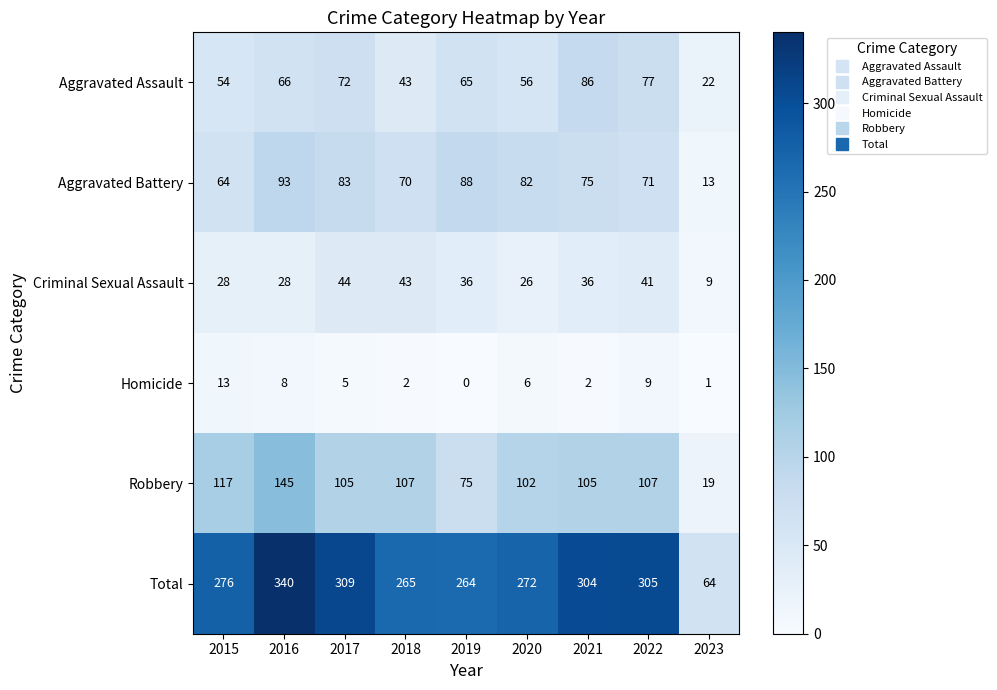

The value of Criminal Sexual Assault at 2017 is 68. True or false?

False